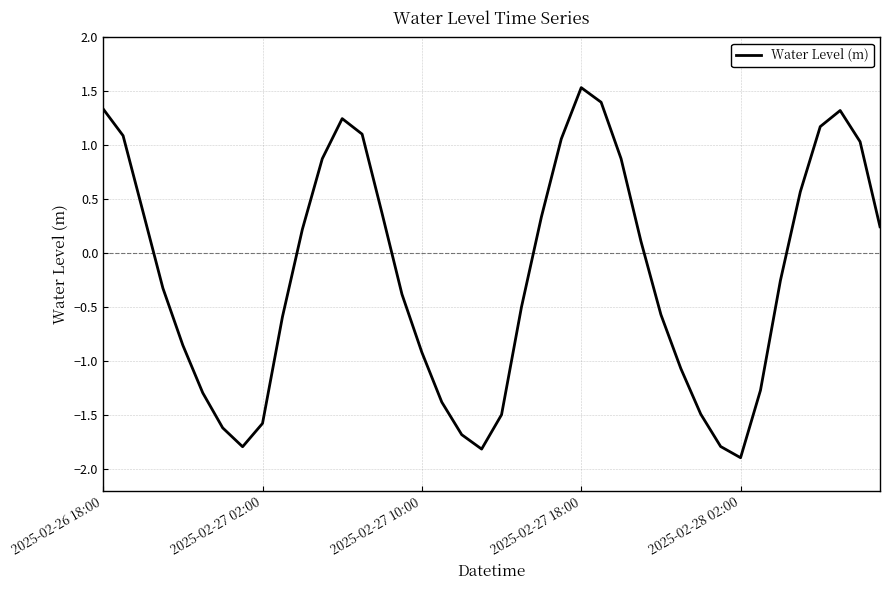

What is the greatest value displayed?

1.5